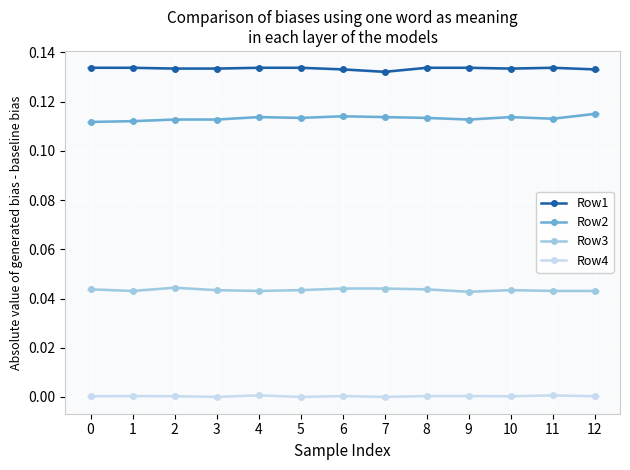

Is it true that Row1 equals 0.1 at 1?

True